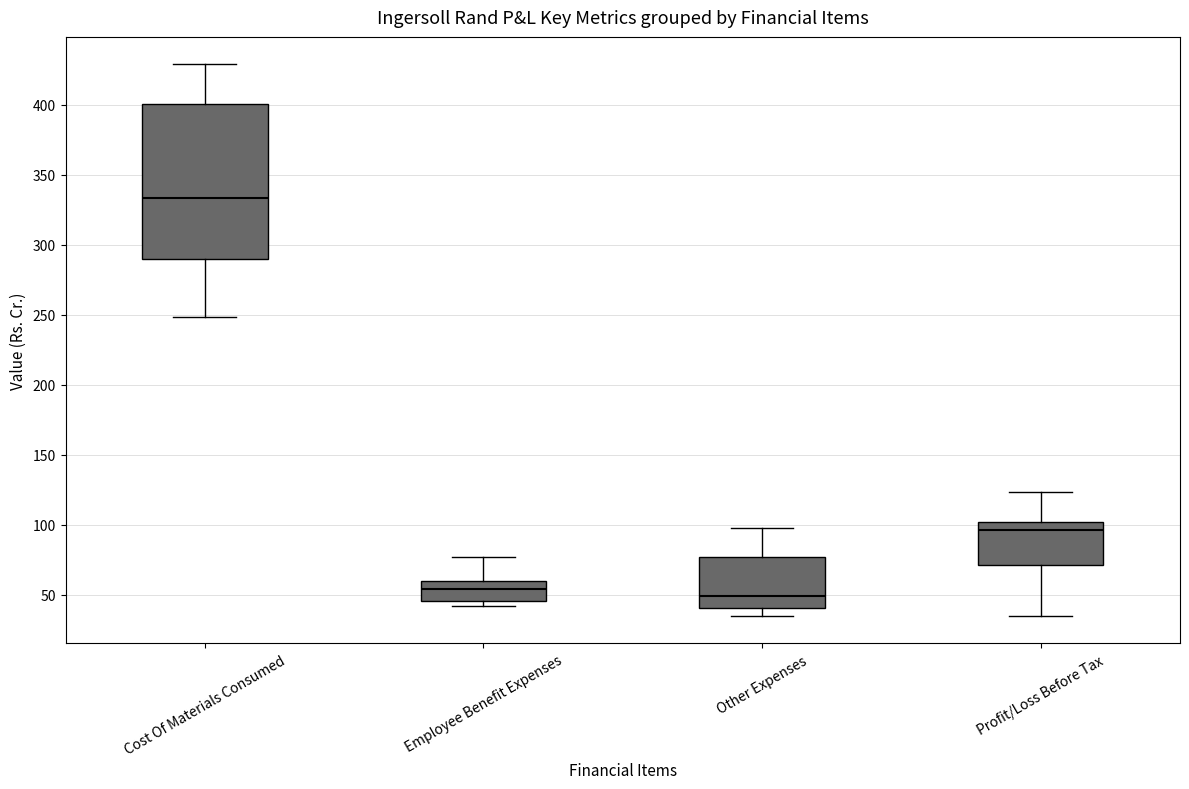

Reading left to right, transcribe this box plot: for each box, give where its median line is, the range the box spans, and where its two whiskers end, as read against the y-axis. The values are not printed on the chart, so give them approximately, as read against the axis.

Cost Of Materials Consumed: median 335, box 290 to 400, whiskers 250 to 430
Employee Benefit Expenses: median 55, box 45 to 60, whiskers 40 to 75
Other Expenses: median 50, box 40 to 75, whiskers 35 to 95
Profit/Loss Before Tax: median 95, box 70 to 100, whiskers 35 to 125